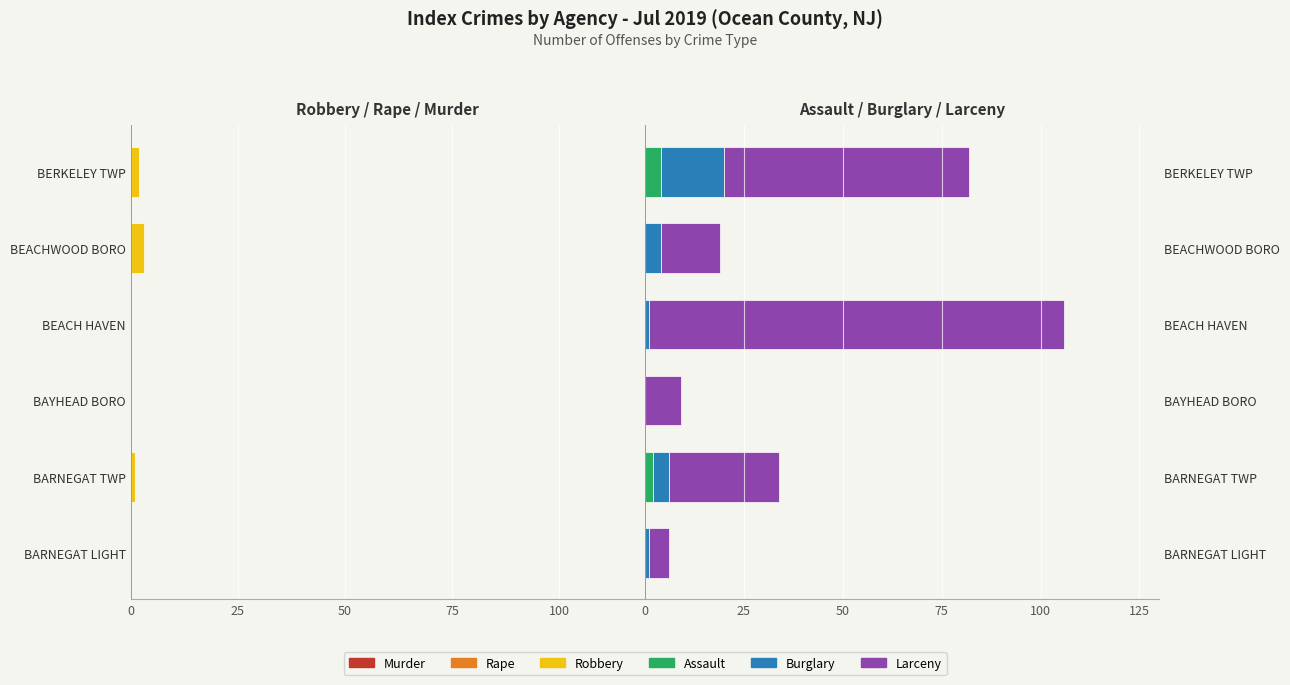

How many series are shown in this chart?

6